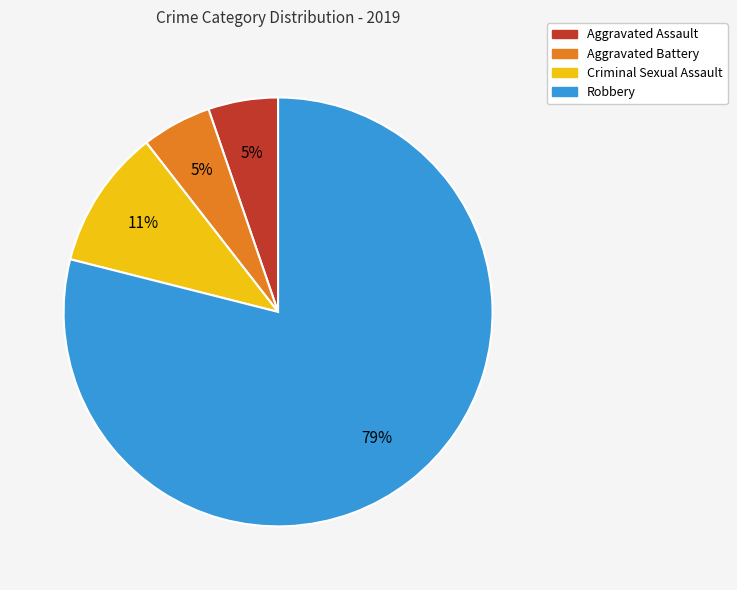

To the nearest percent, what is the combined percentage of Robbery and Aggravated Battery?

84%